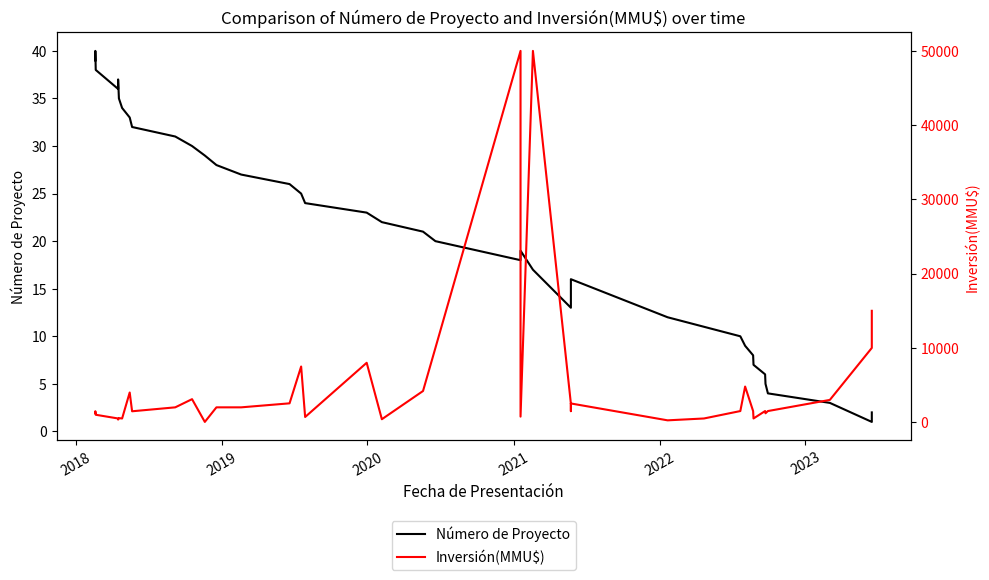

True or false: Inversión(MMU$) and Número de Proyecto cross at least once.

False